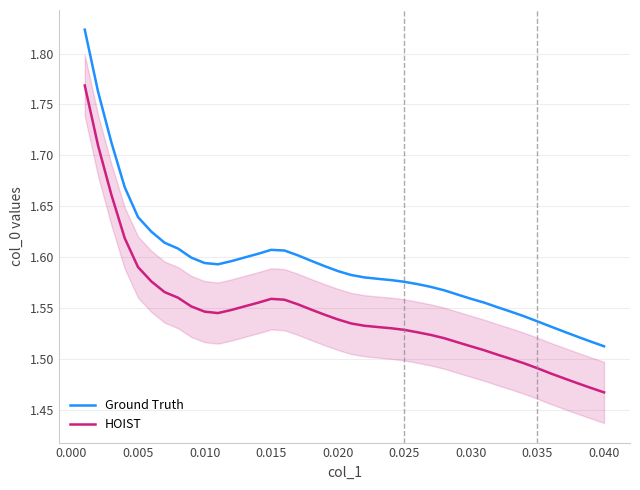

True or false: HOIST and Ground Truth cross at least once.

False